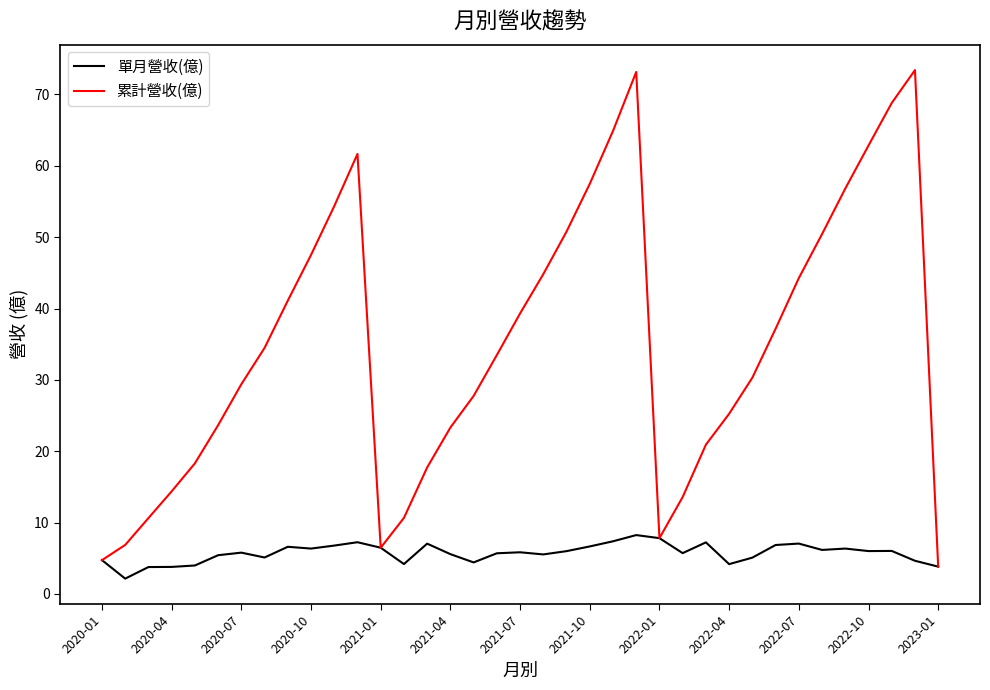

Which series has the widest spread of values?

累計營收(億)